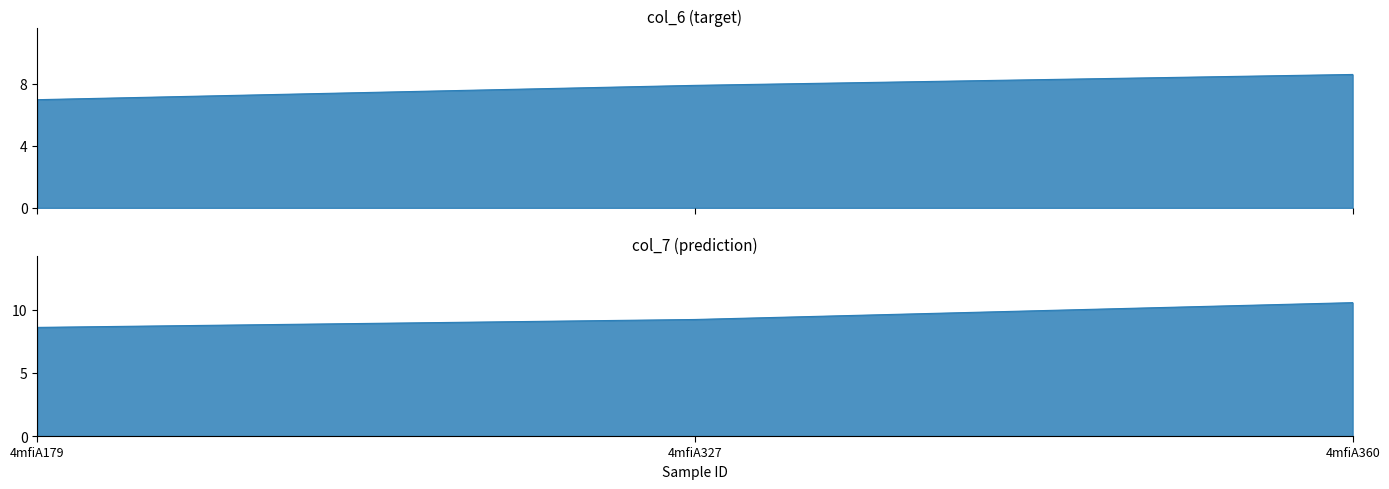

What is the value of the col_7 point at the 2nd from the left?

9.2